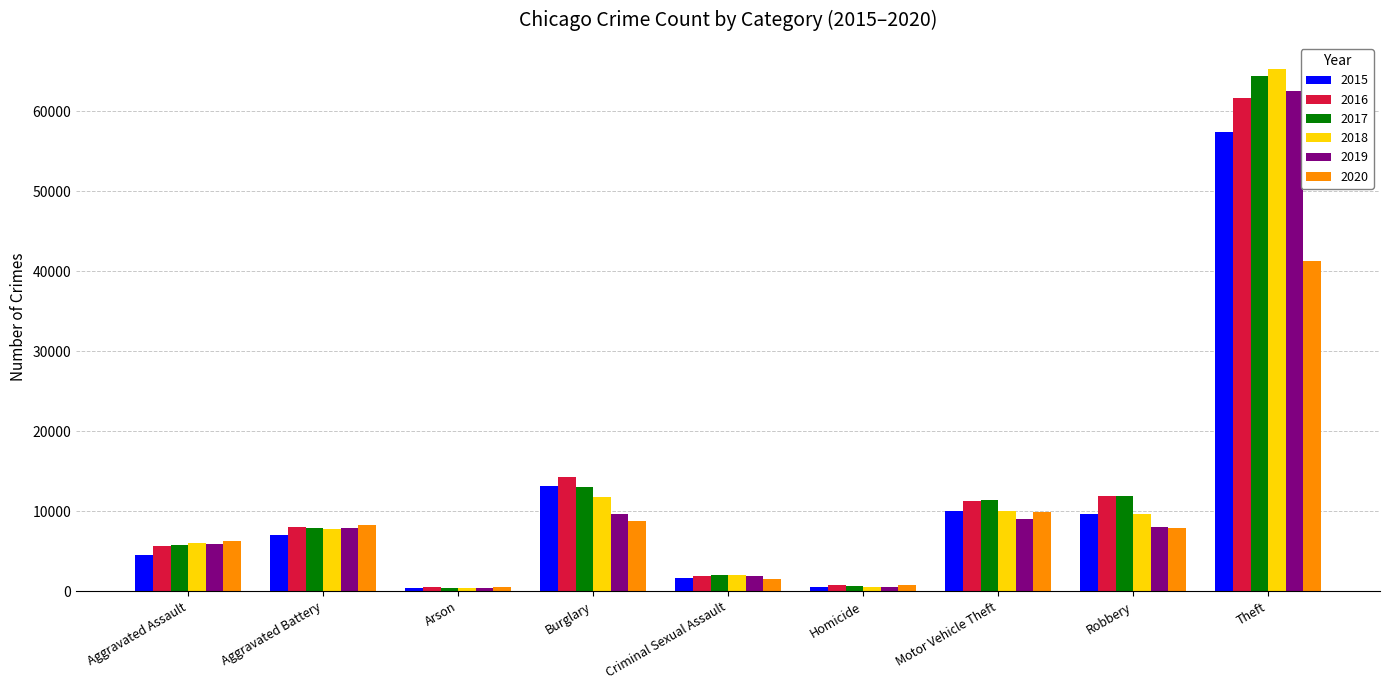

What is the difference between the 2017 values at Theft and Aggravated Battery?

56541